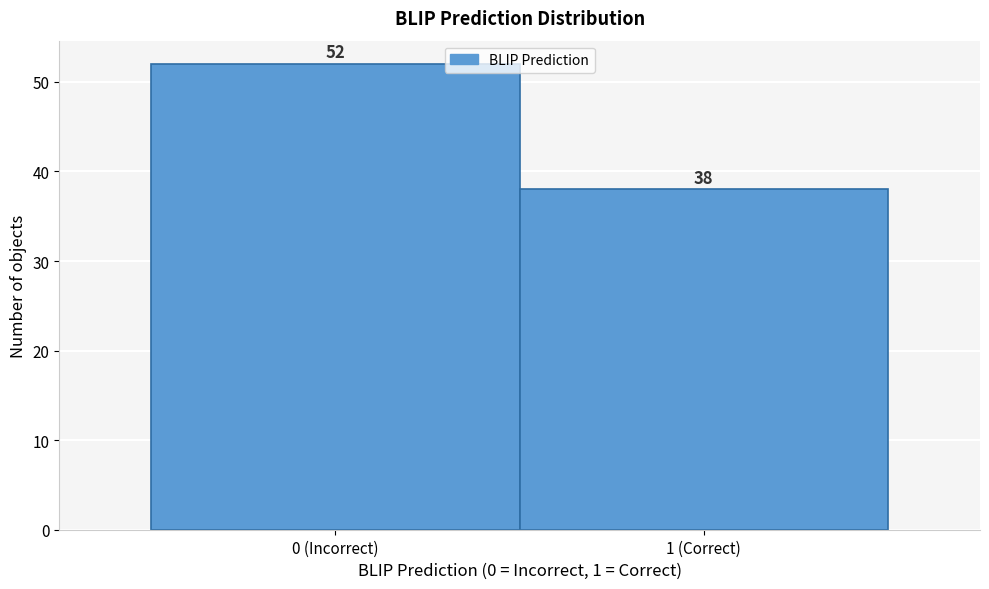

Reading right to left, extract all data points from this chart.

38	52